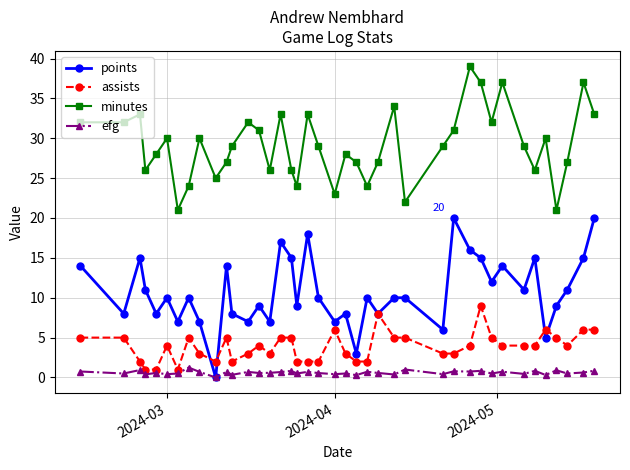

How many lines are shown in the chart?

4